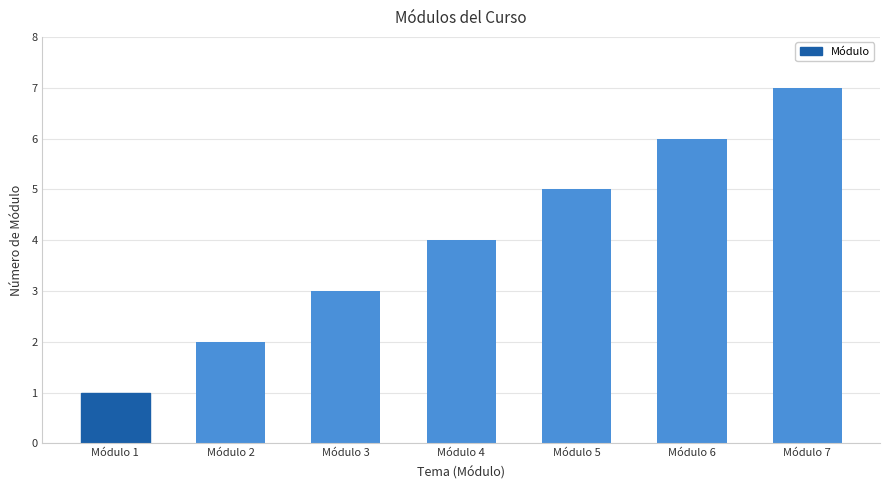

How many series are shown in this chart?

1